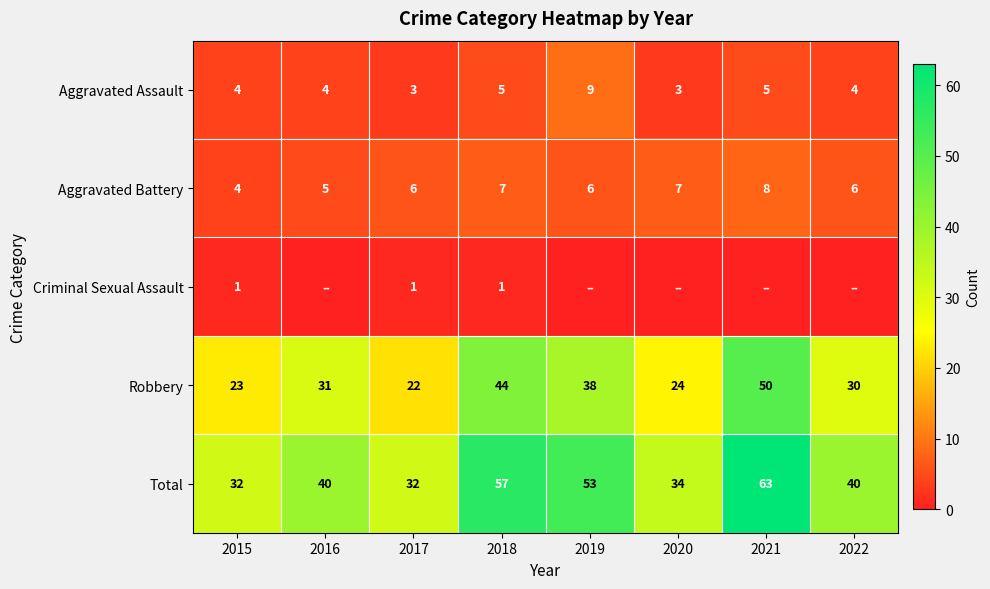

What is the highest value of the Aggravated Battery series?

8